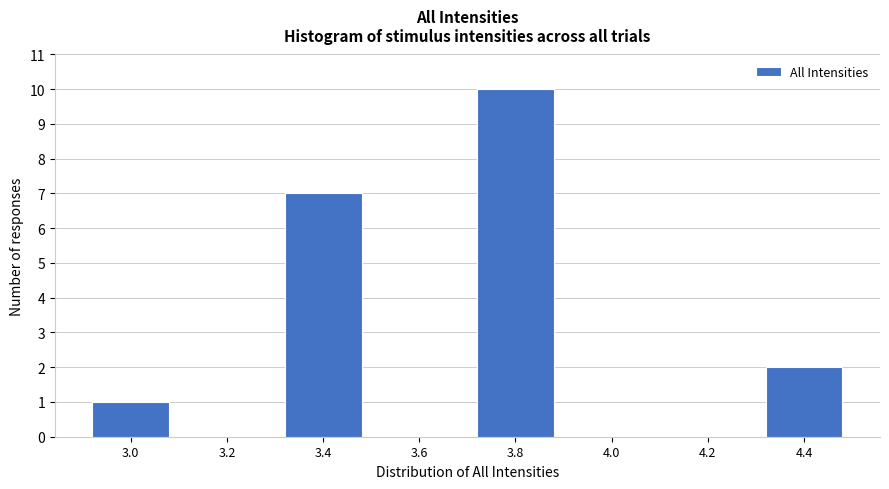

Reading right to left, transcribe all the data shown in this chart.

4.4=2	4.2=0	4.0=0	3.8=10	3.6=0	3.4=7	3.2=0	3.0=1